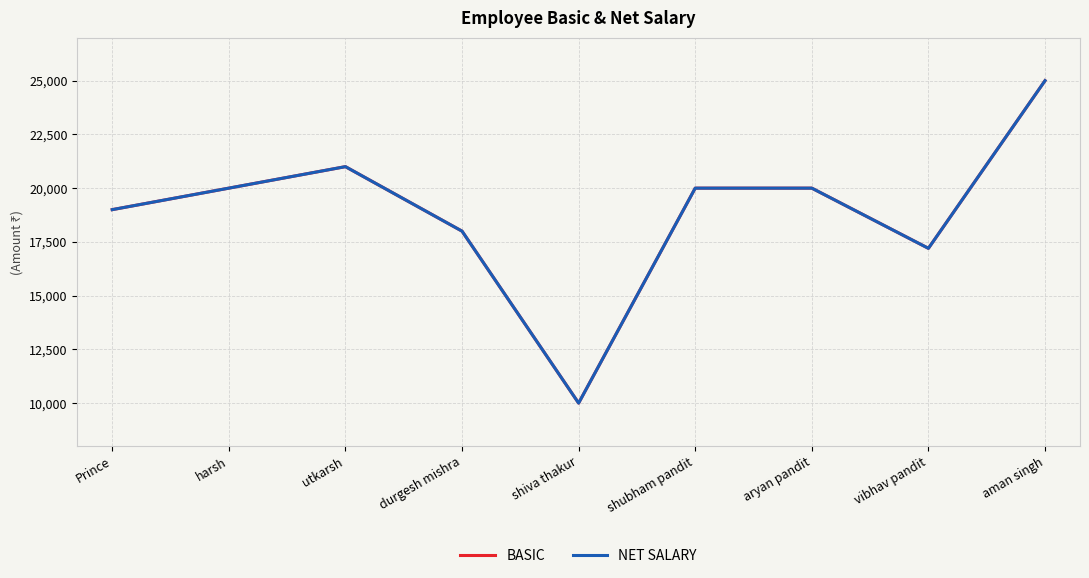

Is this an area chart (filled region under the line)?

No